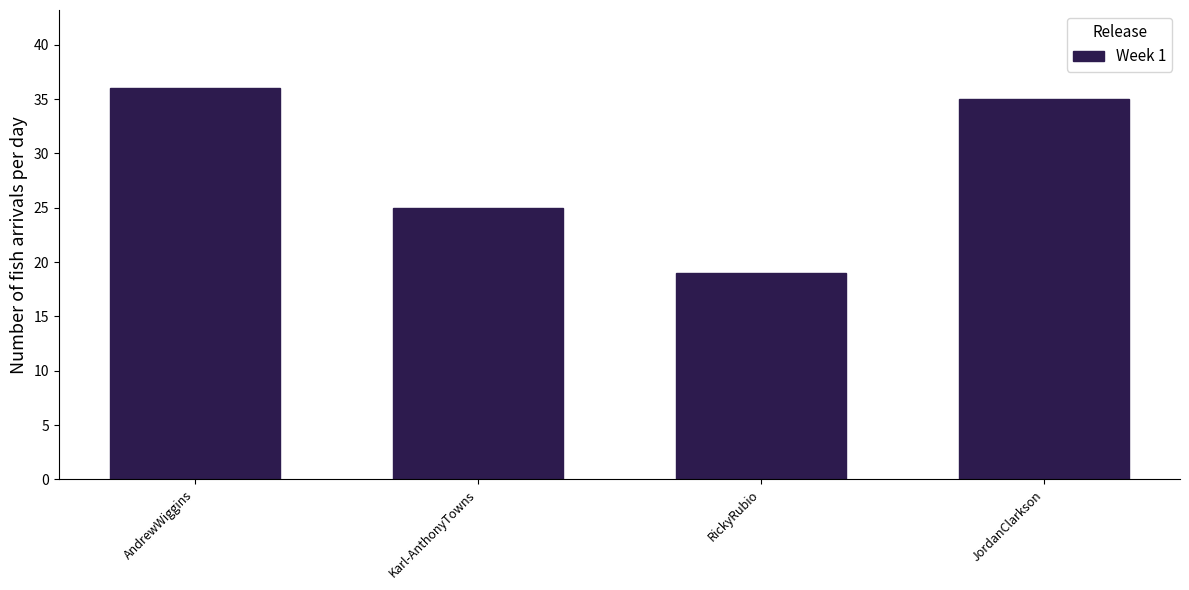

Reading left to right, extract all data points from this chart.

AndrewWiggins=36	Karl-AnthonyTowns=25	RickyRubio=19	JordanClarkson=35